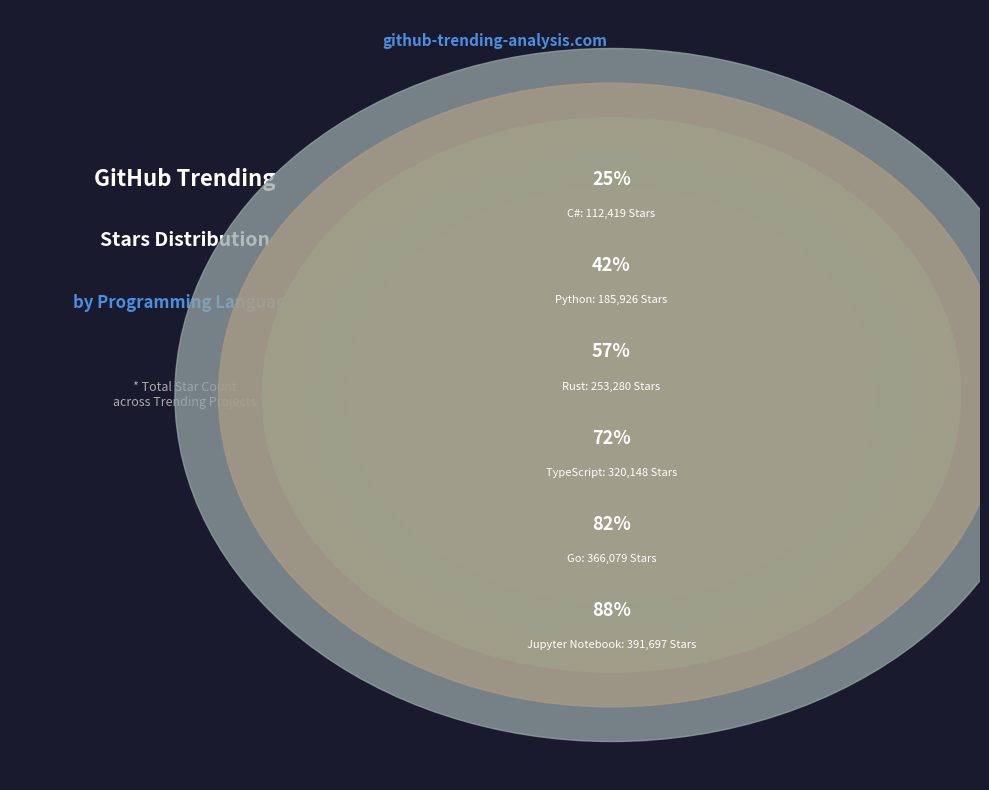

True or false: Rust accounts for 15% of the total.

True